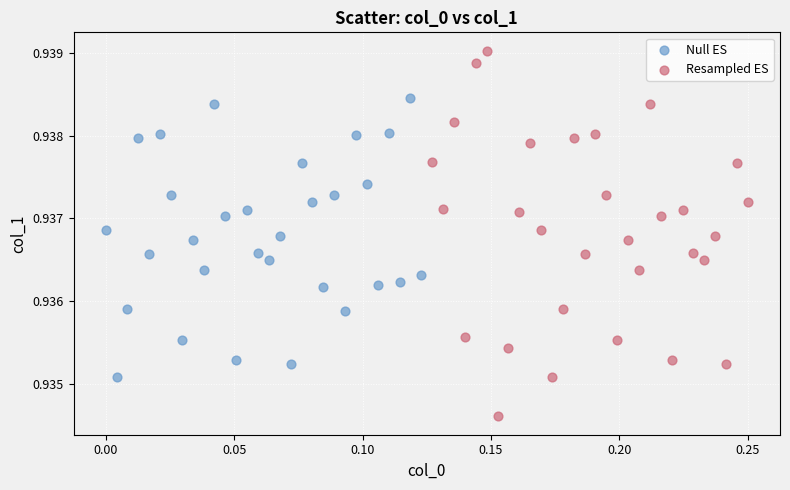

Which series has the widest spread of Y values?

Resampled ES